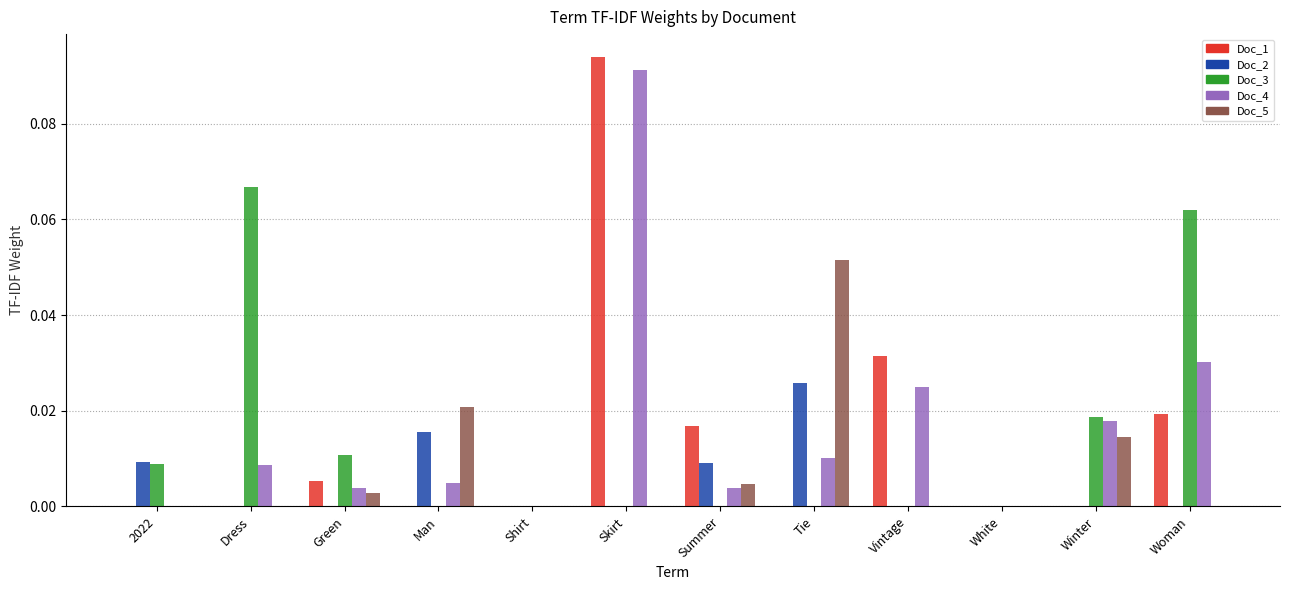

Does the chart contain stacked bars?

No